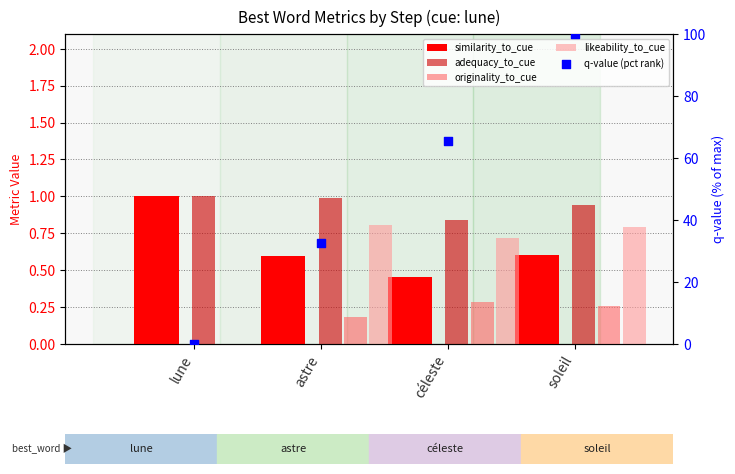

Which series contains the highest Y value?

q-value (pct rank)